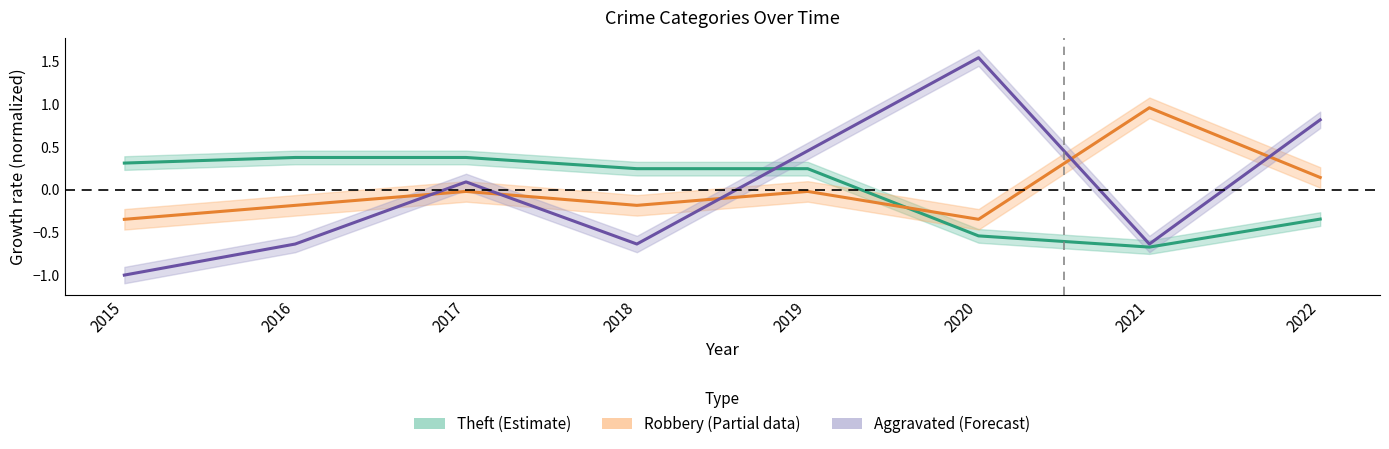

How many data points in Theft (trend) are above 0?

5